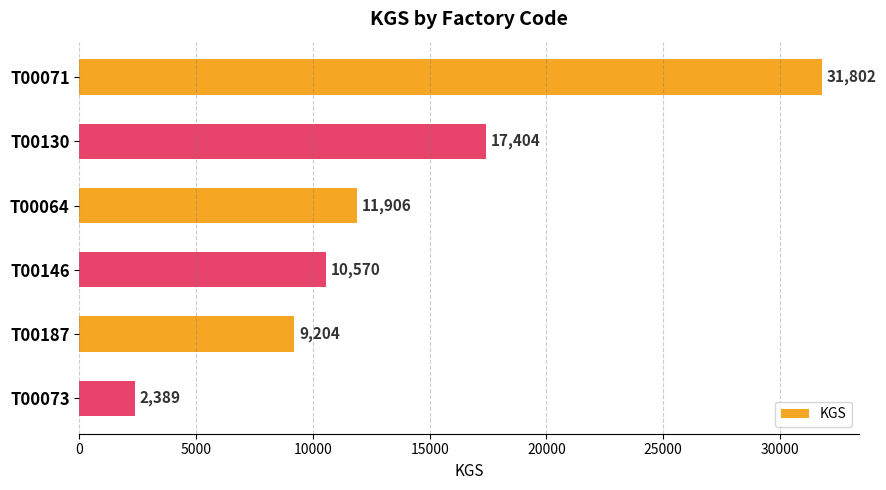

What is the average value?

13879